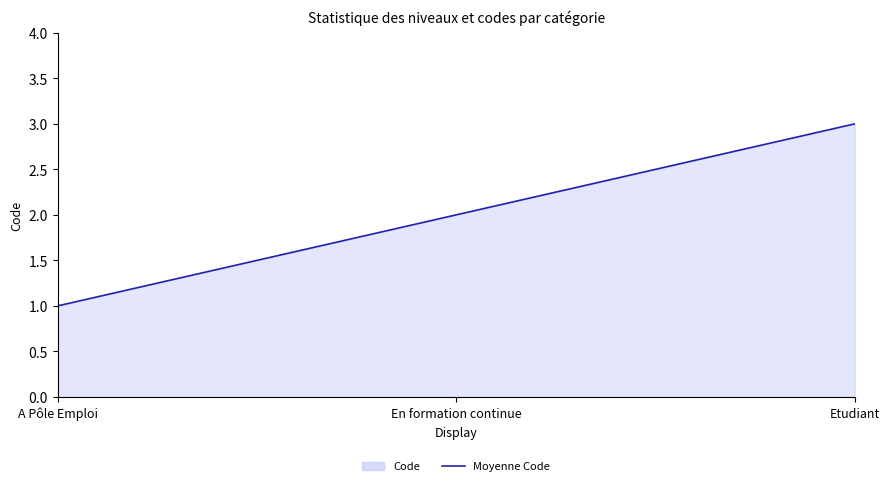

What is the smallest value displayed?

1